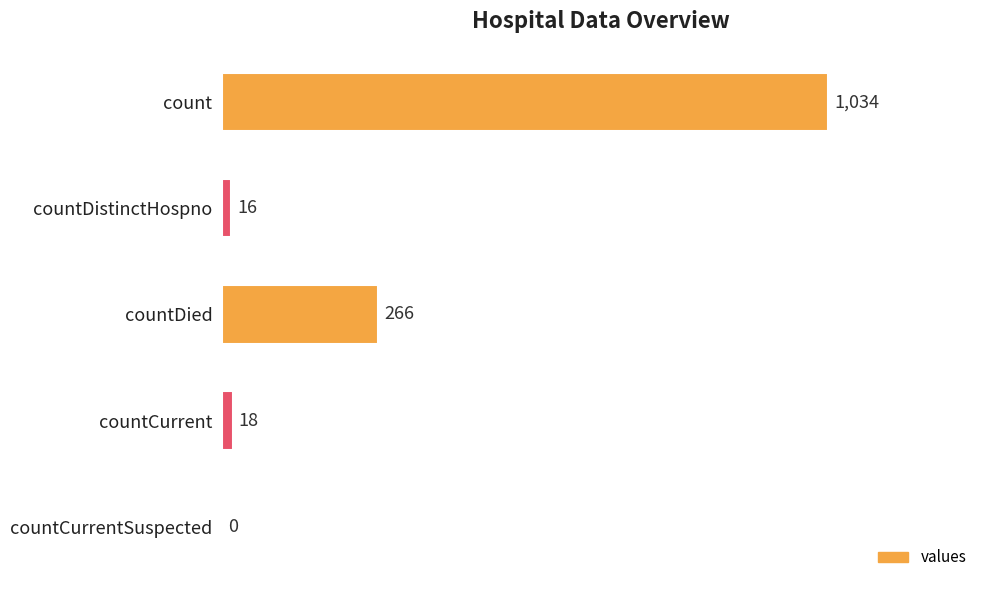

What is the sum of the values at countDistinctHospno and countCurrentSuspected?

16